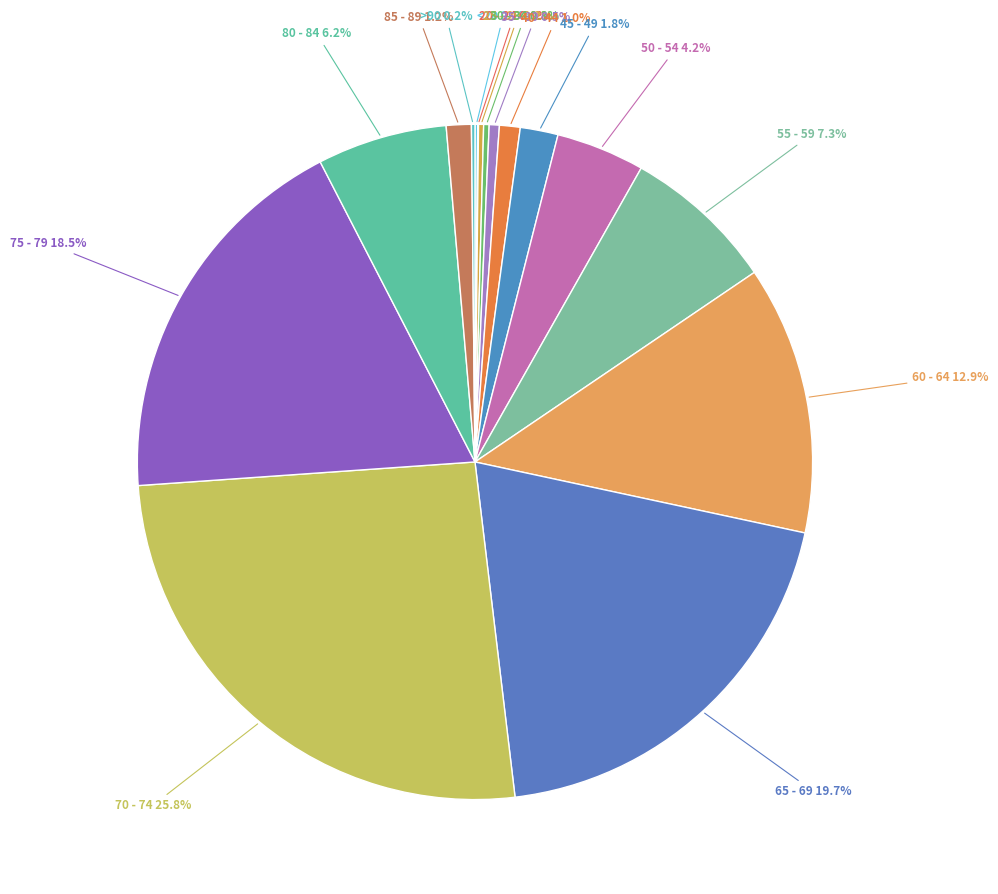

How many segments does this pie chart have?

16